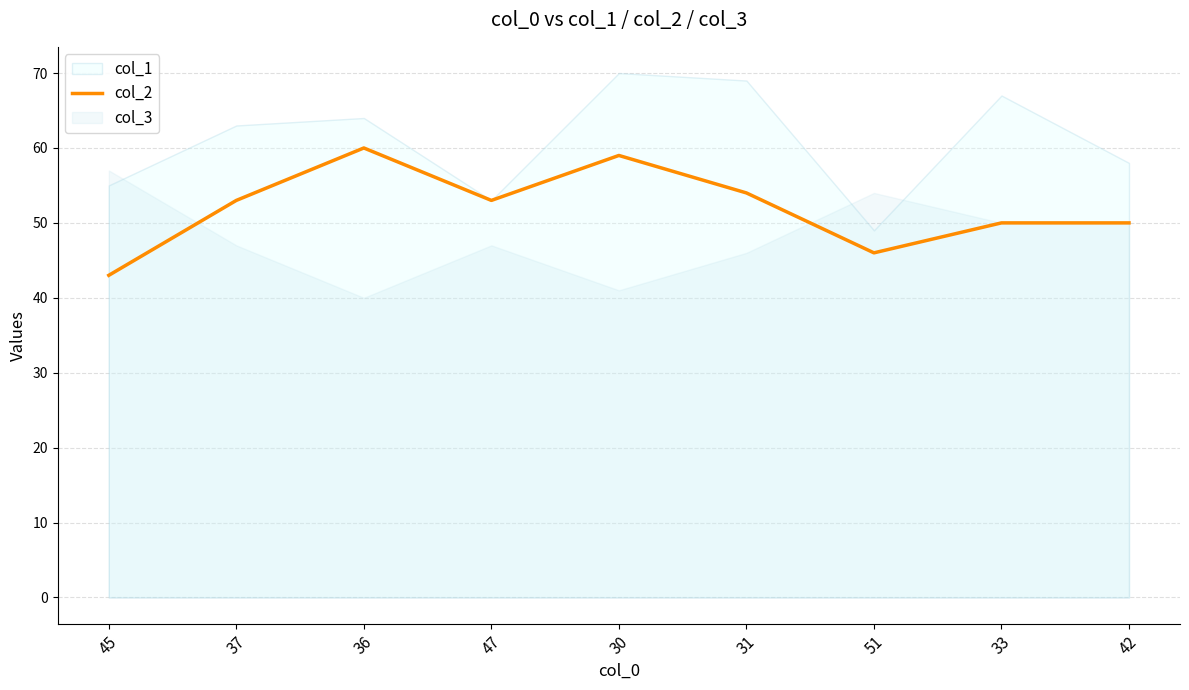

At which label does col_2 reach its minimum?

45